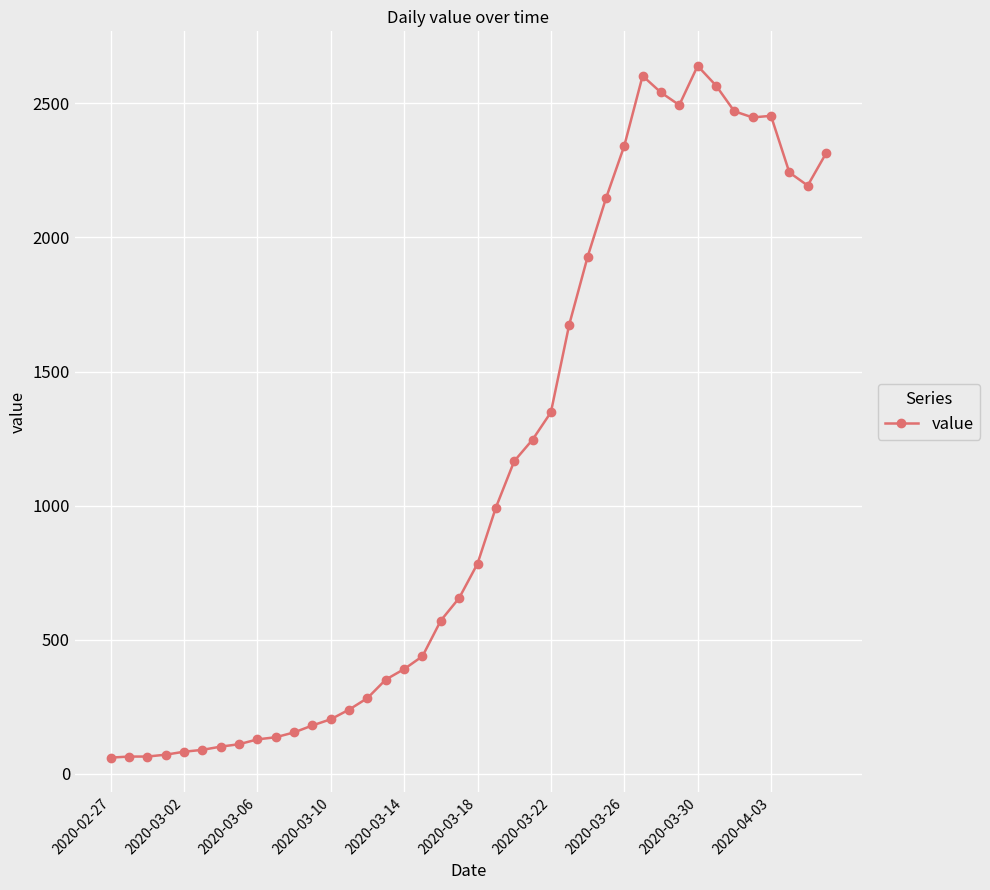

What is the minimum value shown in the chart?

61